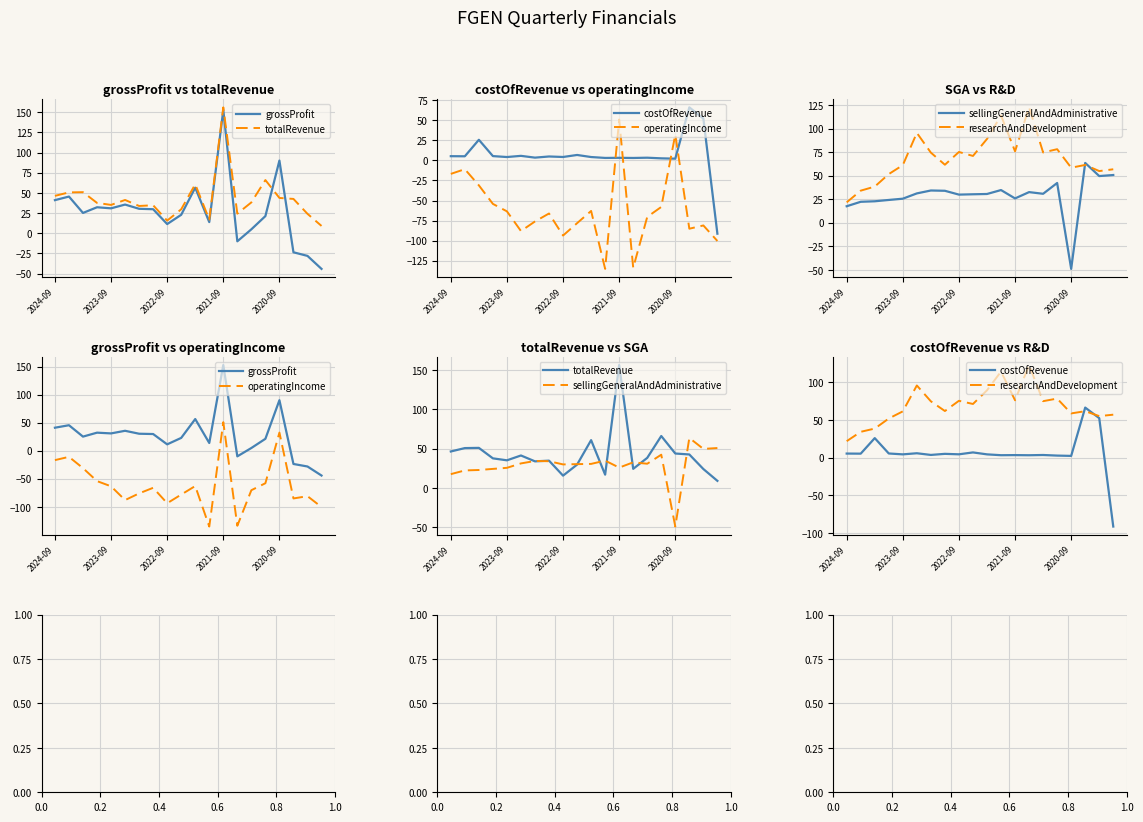

Reading right to left, what are all the values shown in this chart?

grossProfit: -44.3	-28.1	-23.6	90.1	21.2	4.8	-10.0	152.9	13.8	56.5	22.9	11.3	29.8	30.3	35.5	30.9	32.2	25.2	45.5	41.0
totalRevenue: 9.0	24.1	42.5	43.8	66.0	38.2	24.3	156.1	16.9	60.7	29.7	15.7	34.7	33.8	41.2	35.1	37.6	50.9	50.6	46.3
costOfRevenue: -91.3	52.2	66.2	2.2	2.6	3.4	3.1	3.3	3.1	4.2	6.8	4.3	4.9	3.5	5.7	4.2	5.4	25.8	5.2	5.3
operatingIncome: -100.4	-81.1	-85.1	32.3	-58.0	-70.4	-133.8	51.0	-135.2	-63.0	-78.2	-93.7	-66.2	-76.1	-88.0	-63.5	-54.2	-31.1	-10.9	-16.8
sellingGeneralAndAdministrative: 50.7	49.6	63.5	-49.0	42.2	30.8	32.6	25.9	34.7	30.6	30.3	29.9	34.0	34.3	31.2	25.6	24.2	22.8	22.3	17.6
researchAndDevelopment: 56.8	54.9	61.4	58.5	78.1	74.7	122.6	75.9	113.9	89.0	71.0	75.2	61.6	74.5	95.5	61.2	51.7	38.4	34.1	21.7